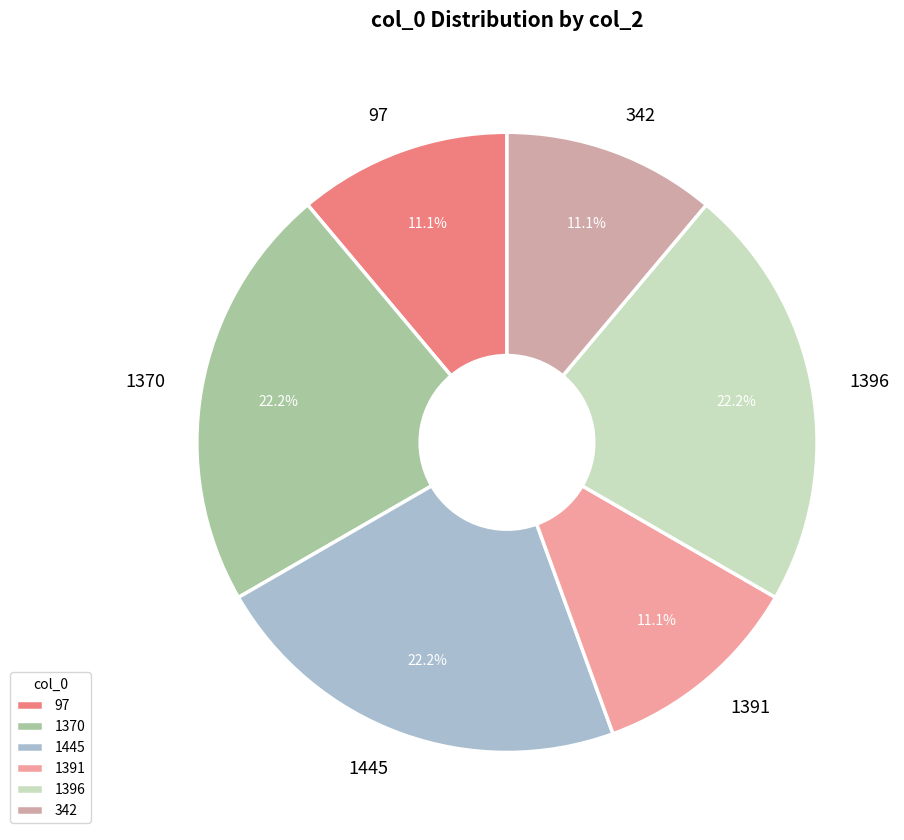

Is it true that 1445 is 22% of the pie?

True